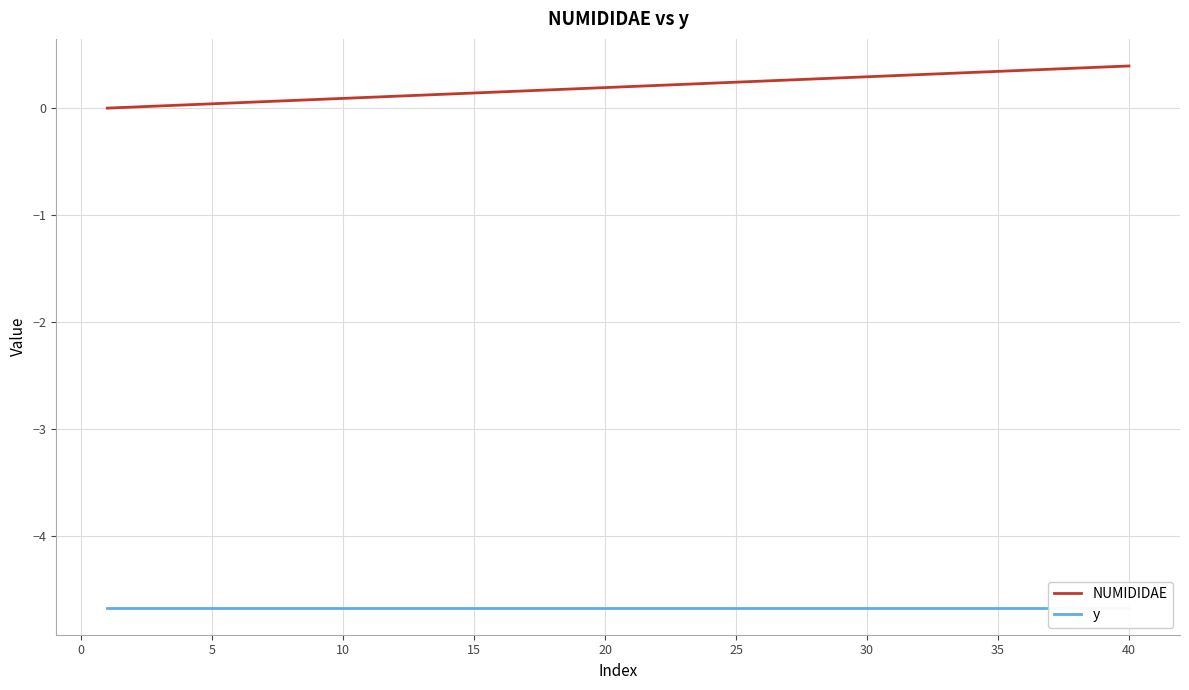

True or false: y and NUMIDIDAE cross at least once.

False